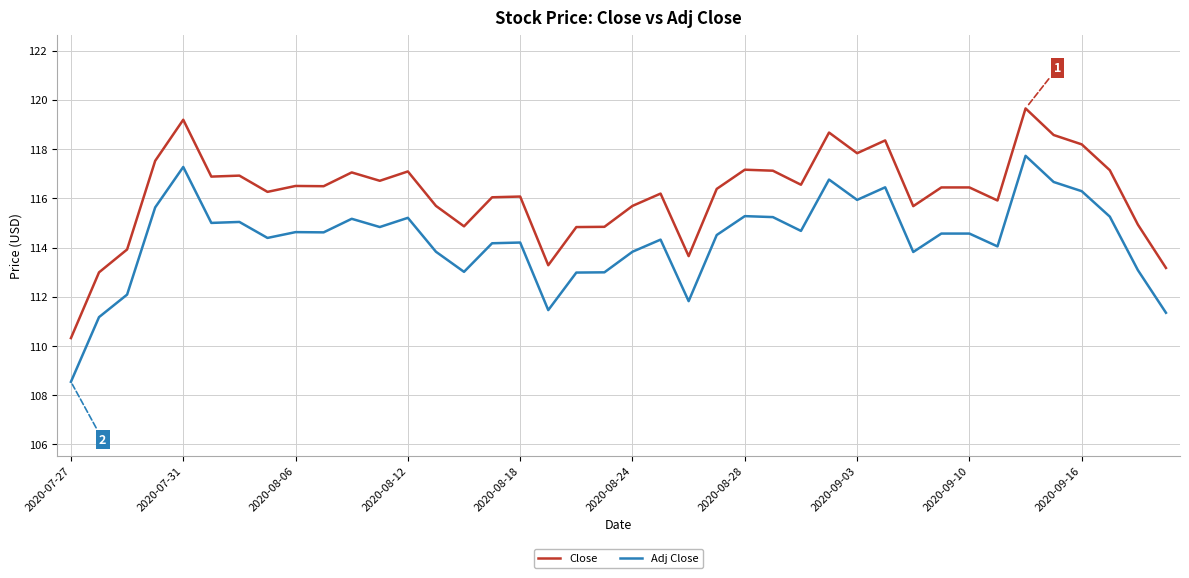

Which series has the largest total across all categories?

Close